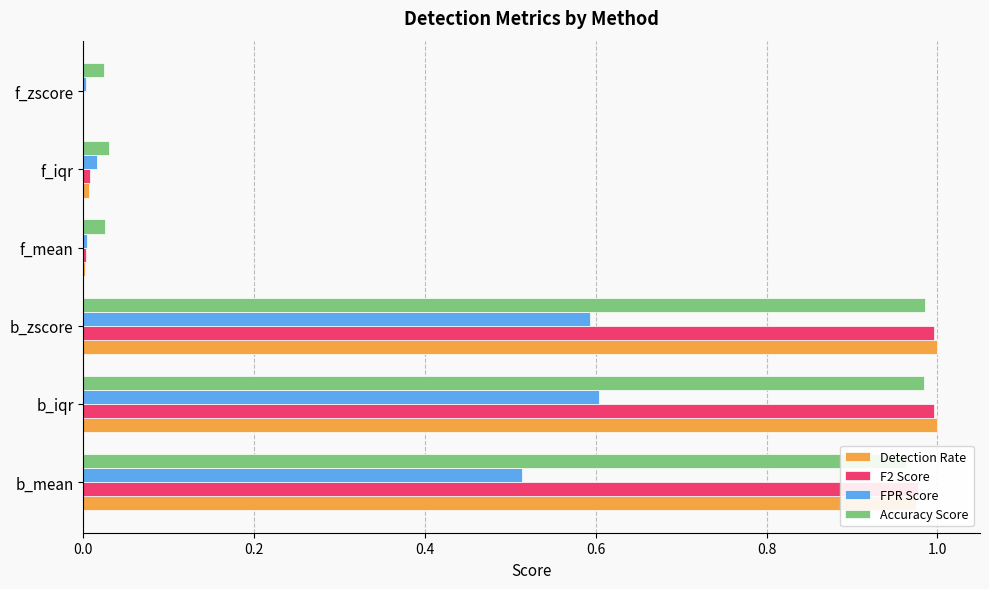

What are all the series names shown in the legend?

Detection Rate, F2 Score, FPR Score, Accuracy Score